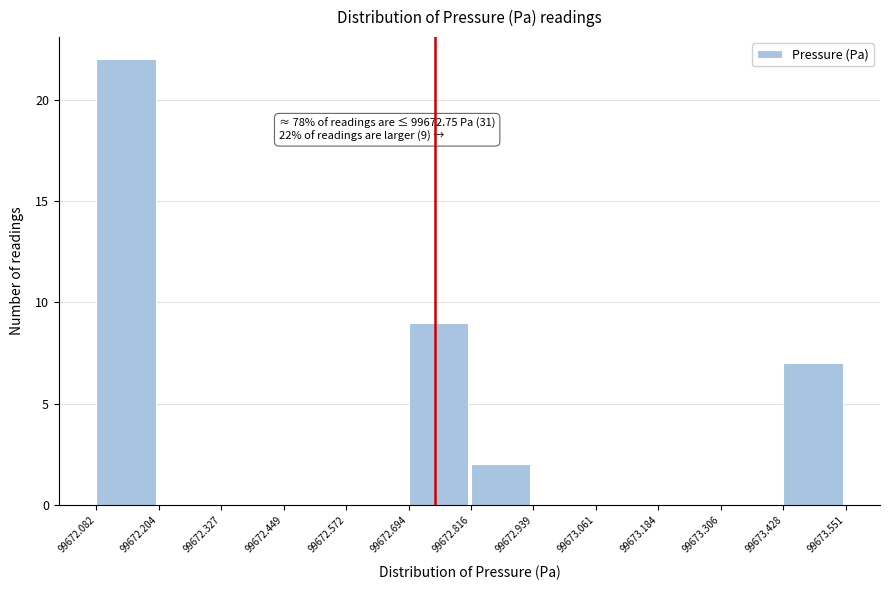

Which range on the x-axis has the tallest bar?

99672.082 to 99672.204